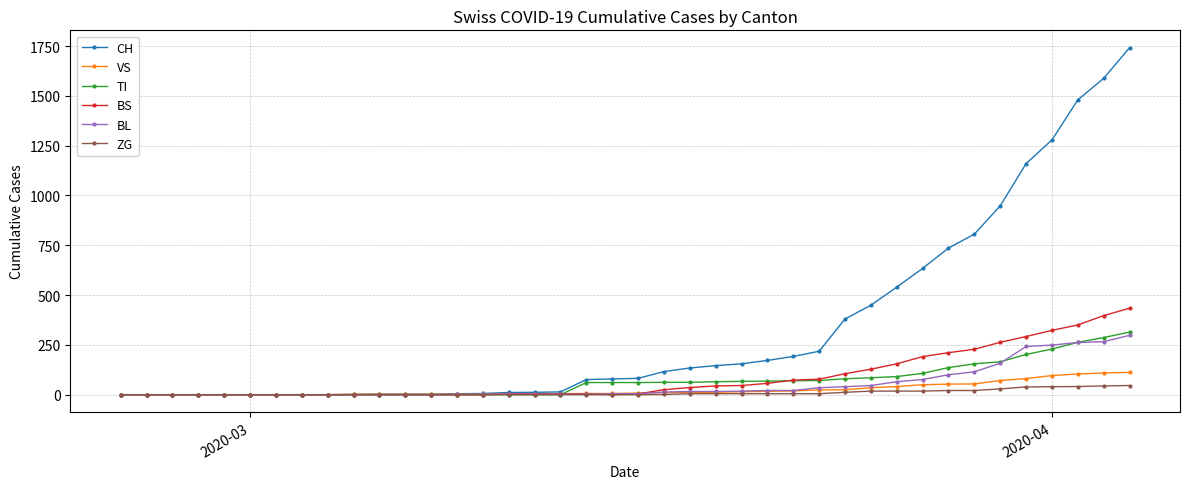

What are all the series names shown in the legend?

CH, VS, TI, BS, BL, ZG